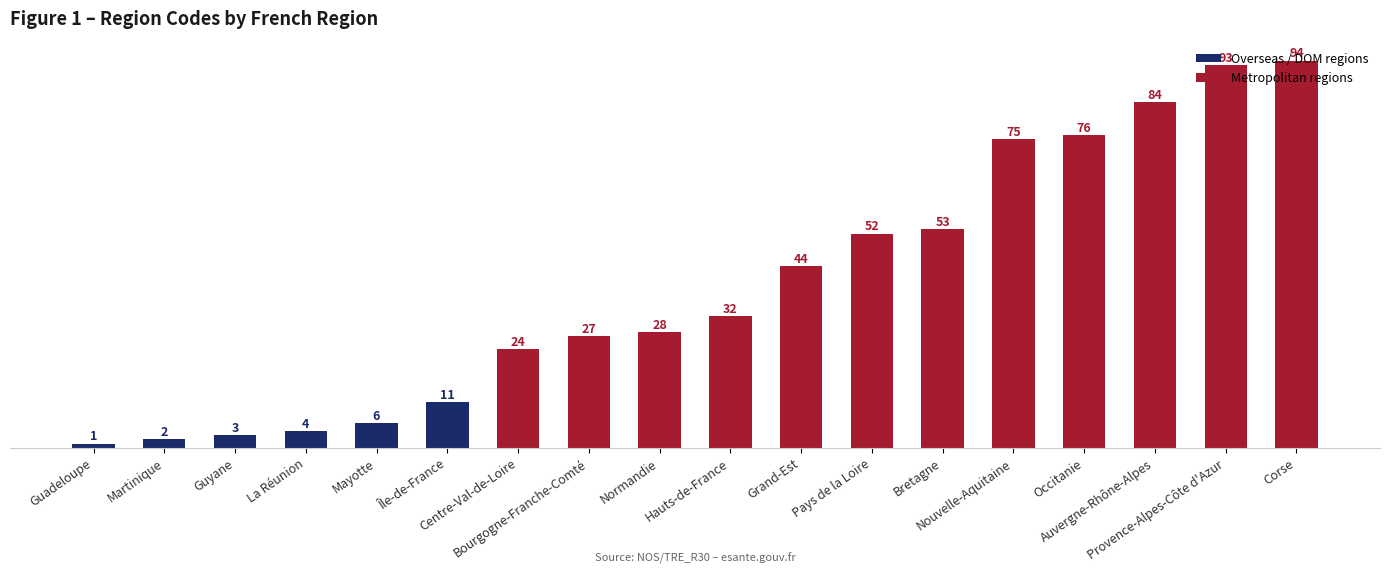

Count the number of values greater than 32.

8